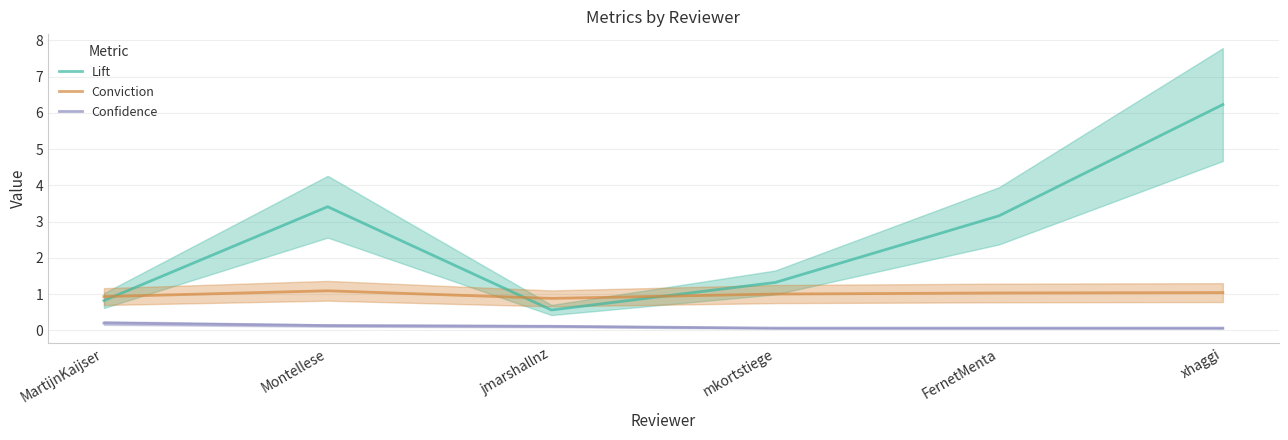

True or false: Conviction has a value of 1.0 at mkortstiege.

True